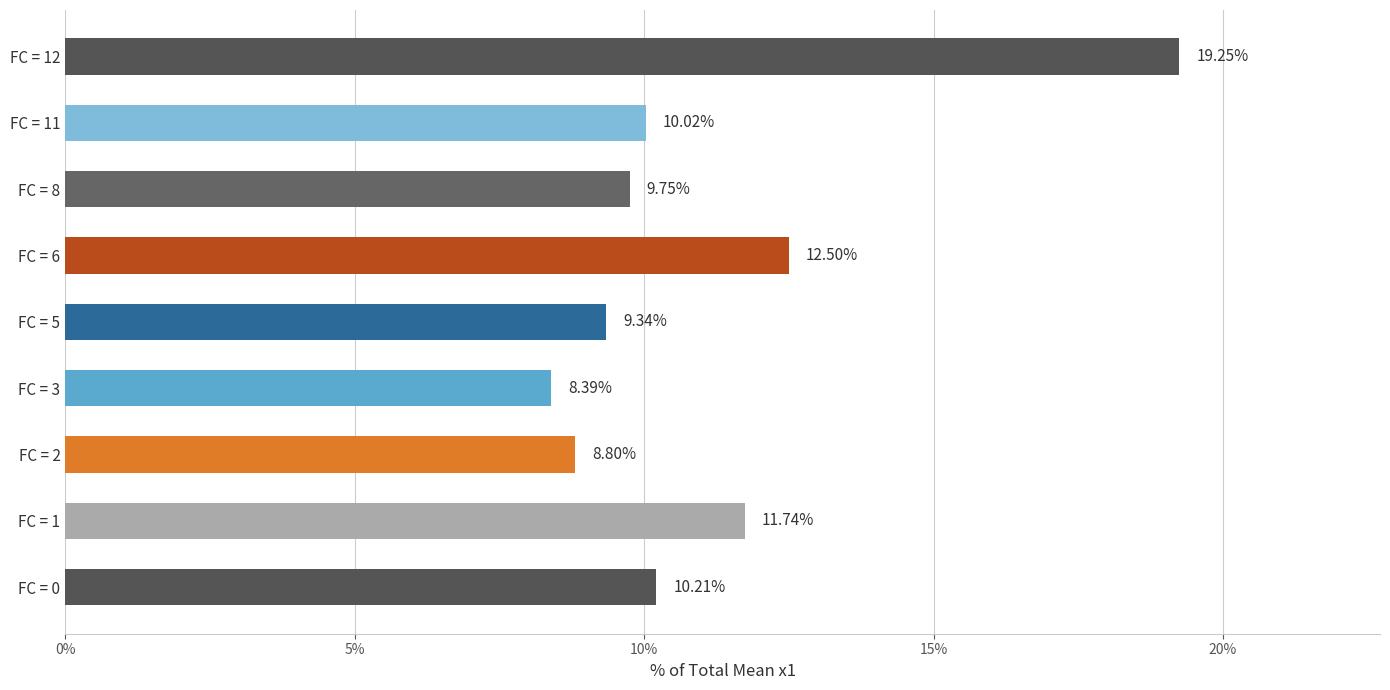

What is the average value?

11.1